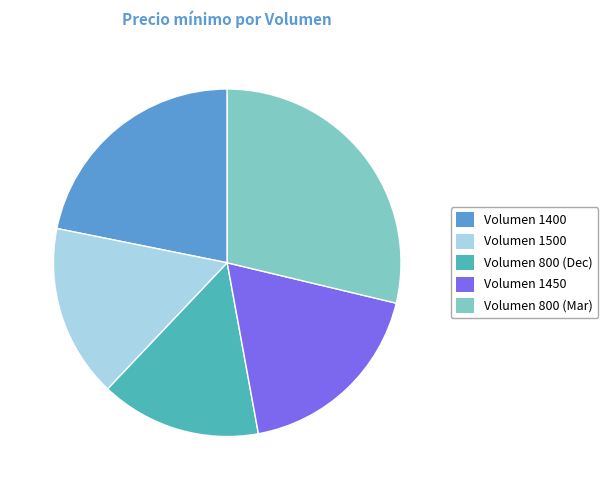

Which category has the smallest portion of the pie?

Volumen 800 (Dec)